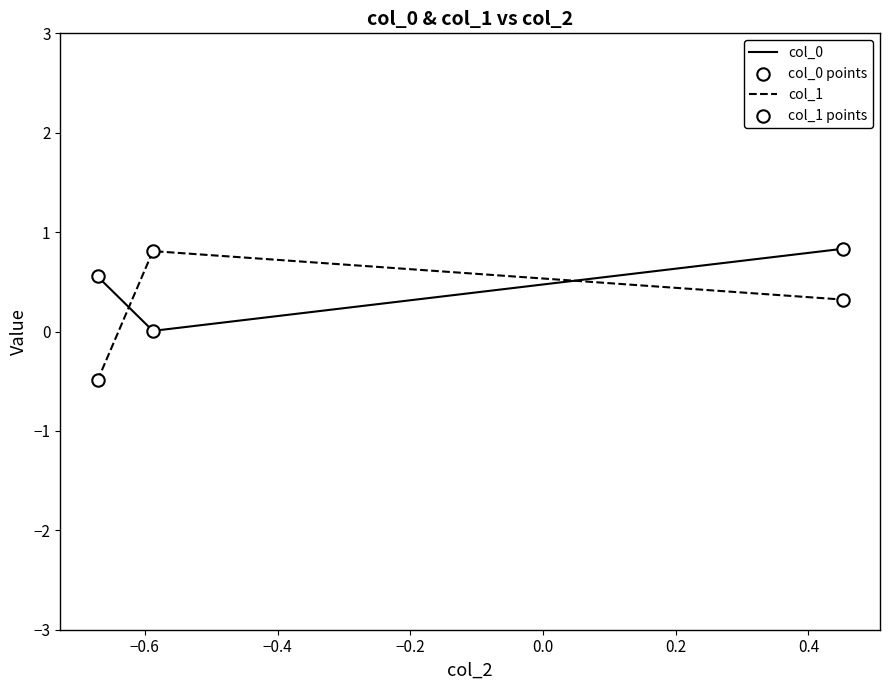

What is the sum of all col_0 values?

1.4